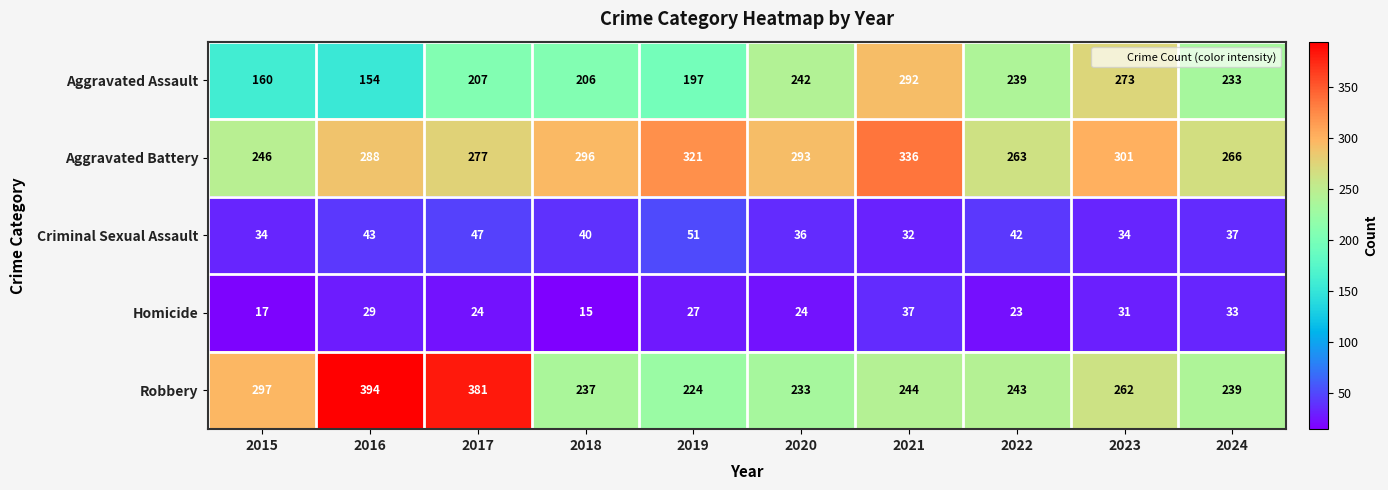

Which series has the largest total across all categories?

Aggravated Battery